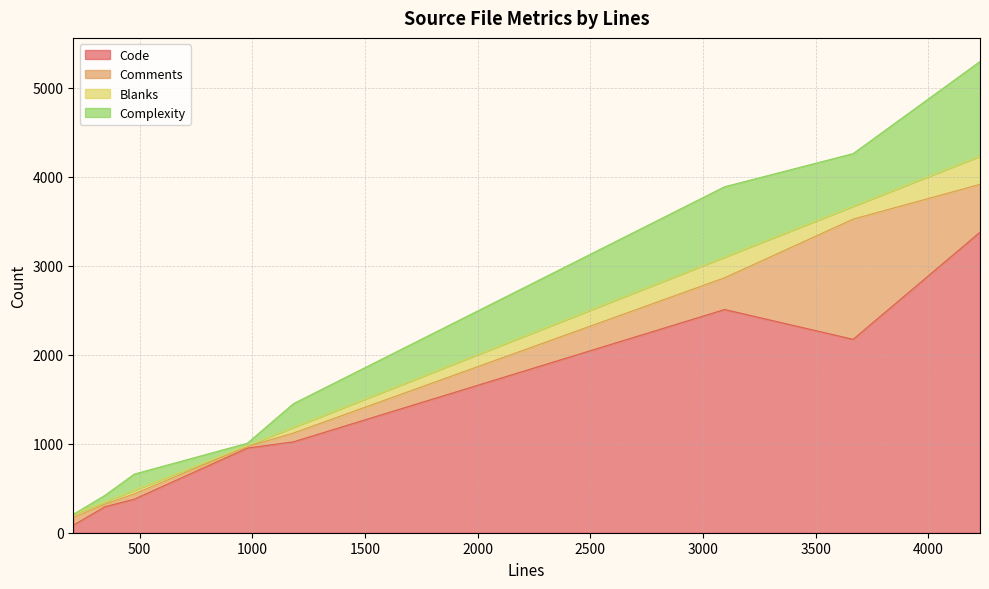

Does the chart display data point markers on the line(s)?

No